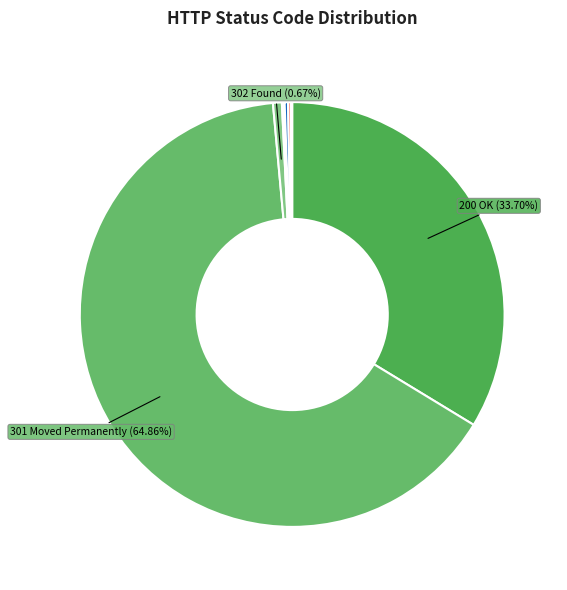

Which category accounts for the majority?

HTTP/1.1 301 Moved Permanently